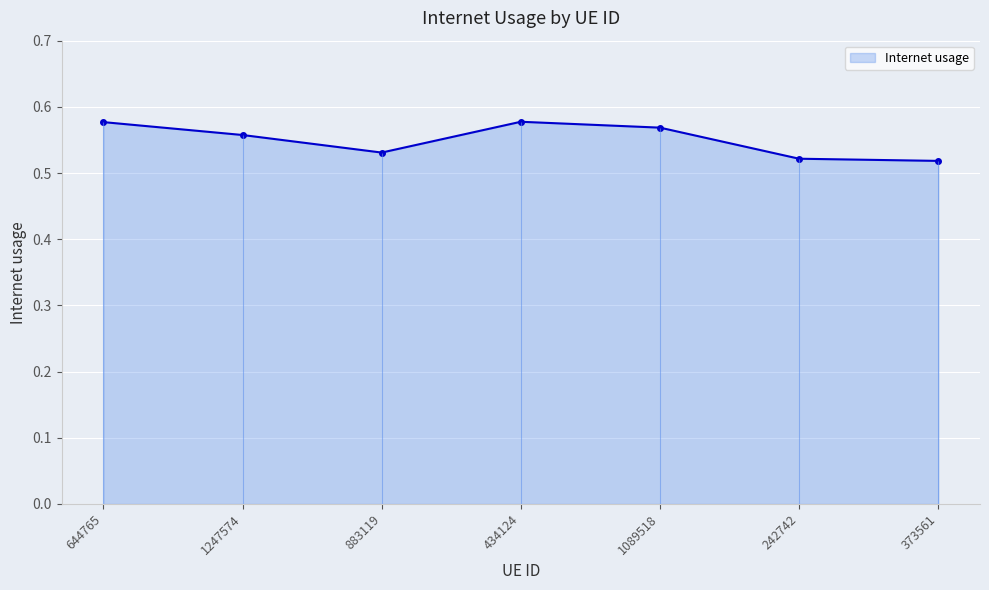

Rank the categories by value from highest to lowest.

434124, 644765, 1089518, 1247574, 883119, 242742, 373561